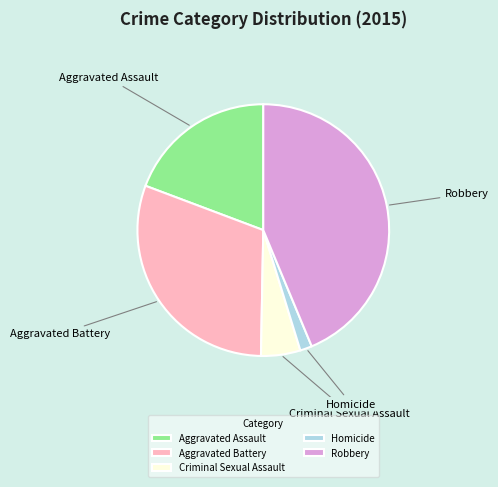

Combined, do Homicide and Aggravated Assault account for over 50%?

No